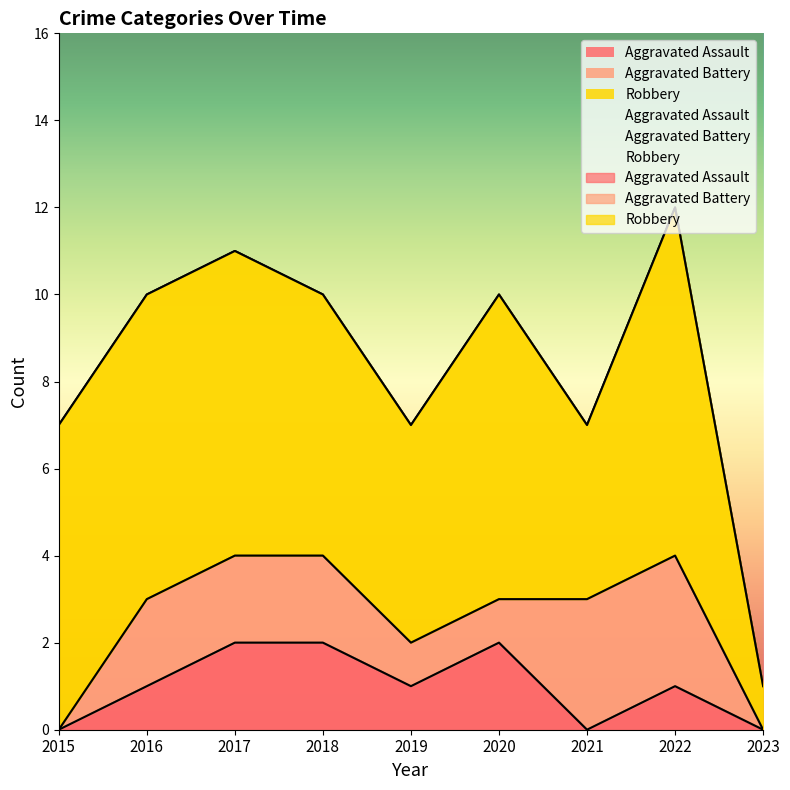

How many lines are shown in the chart?

3